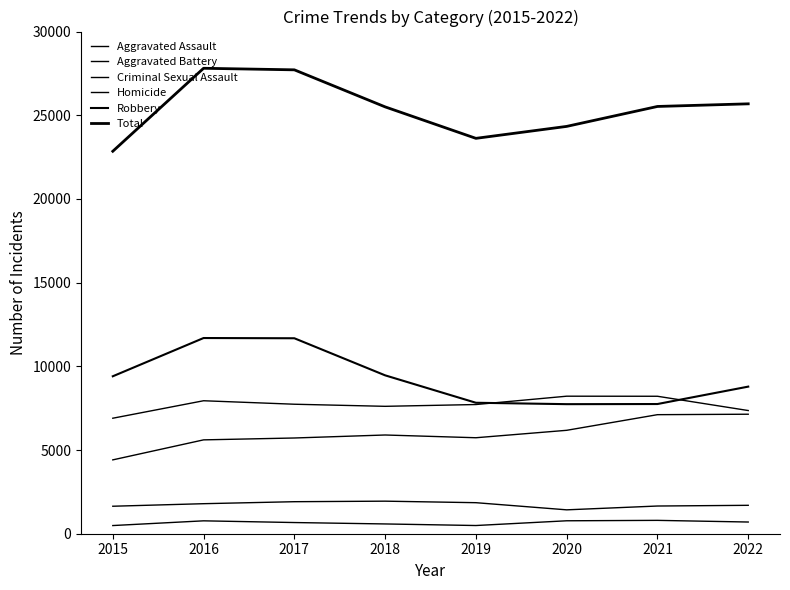

What is the value of the Criminal Sexual Assault point at the 8th from the left?

1697